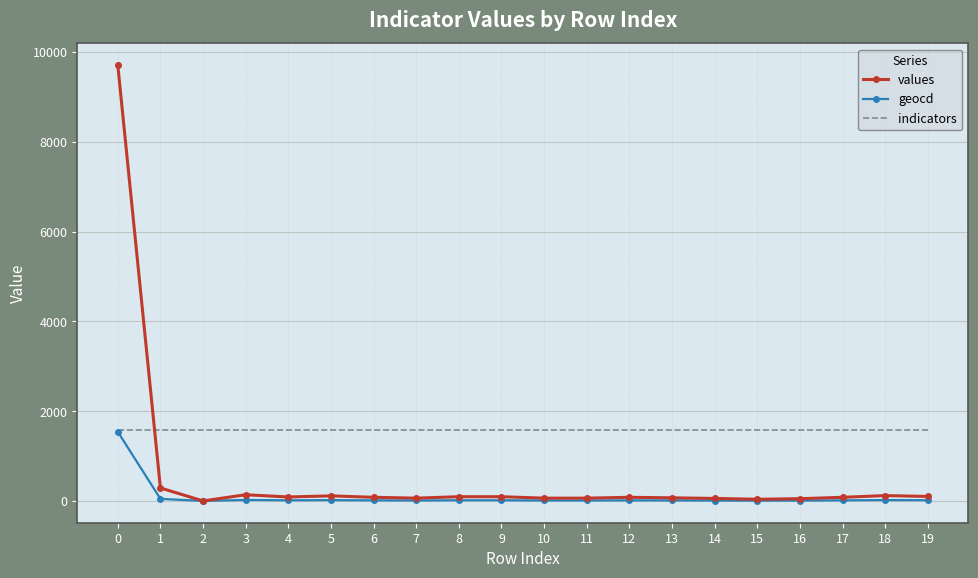

Rank the series by their average value, from lowest to highest.

geocd, values, indicators